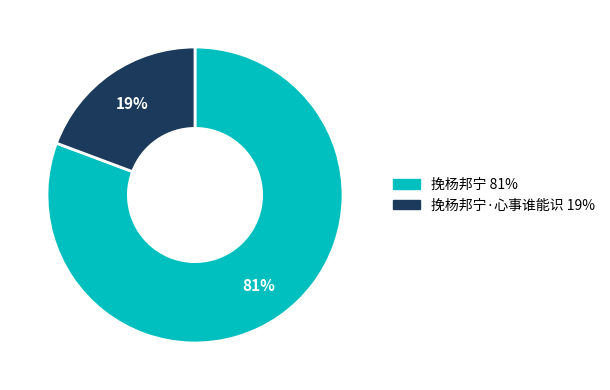

Does any single category account for the majority?

Yes